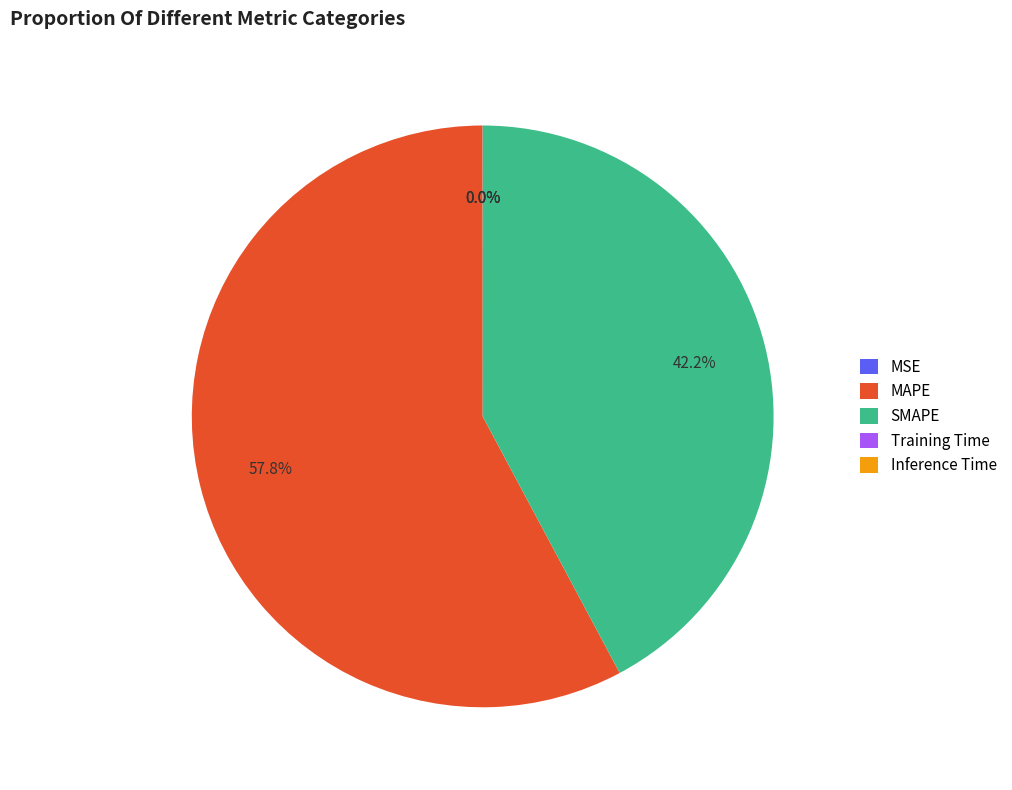

Which category accounts for the majority?

MAPE